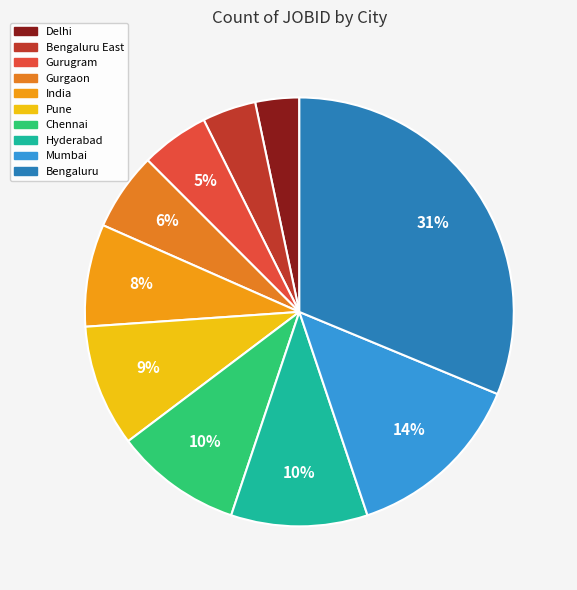

Is it true that Gurugram is 14% of the pie?

False